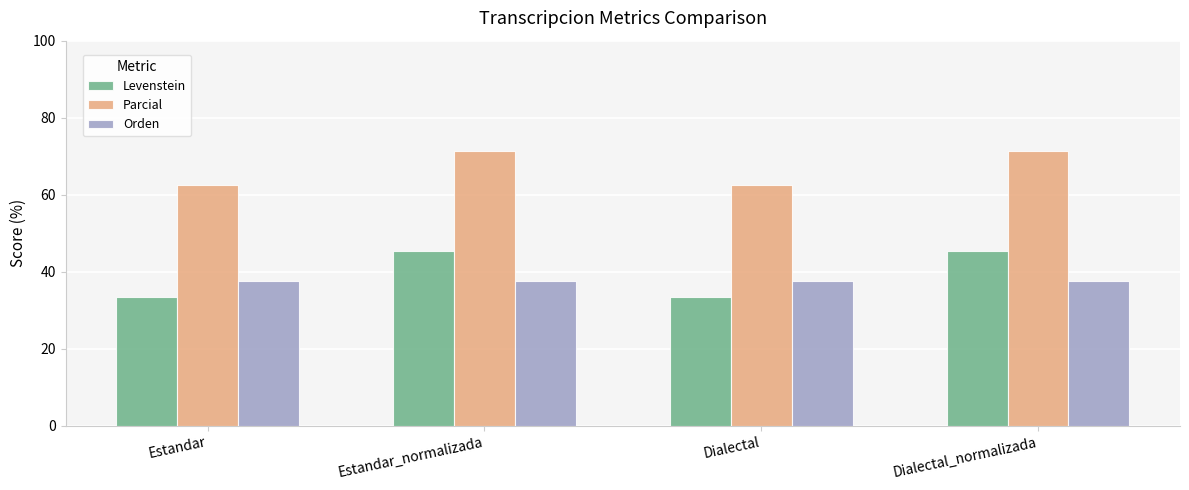

Which series has the largest total across all categories?

Parcial